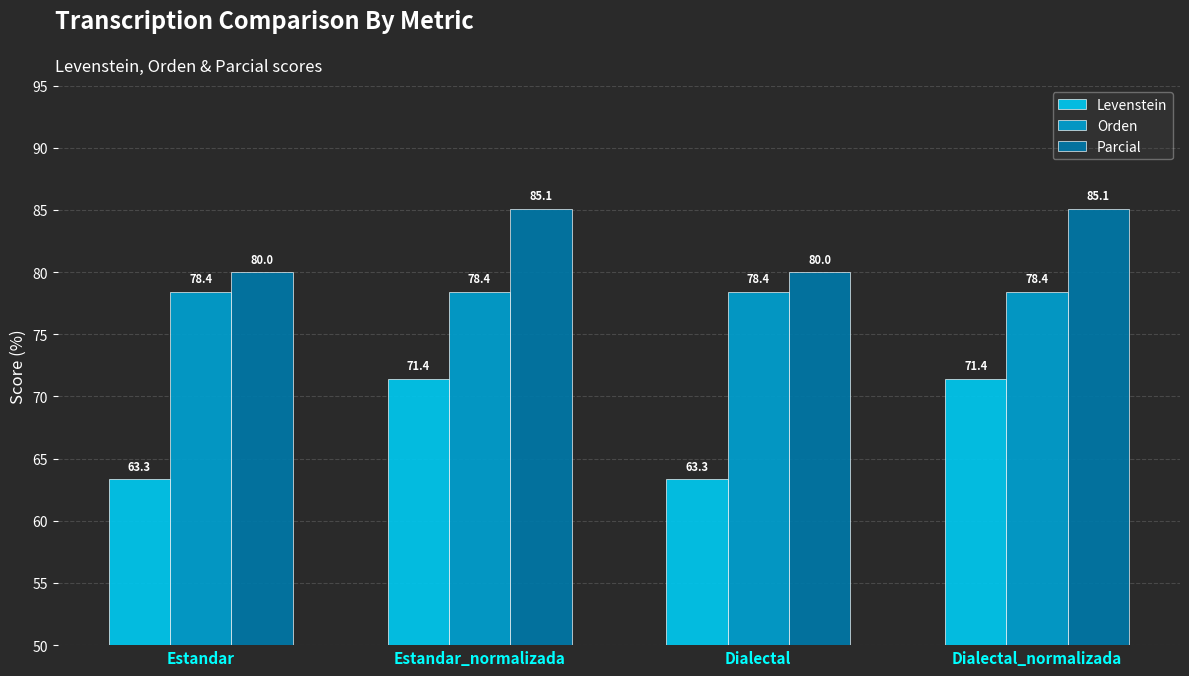

What is the value of the Levenstein bar at the 3rd from the left?

63.3